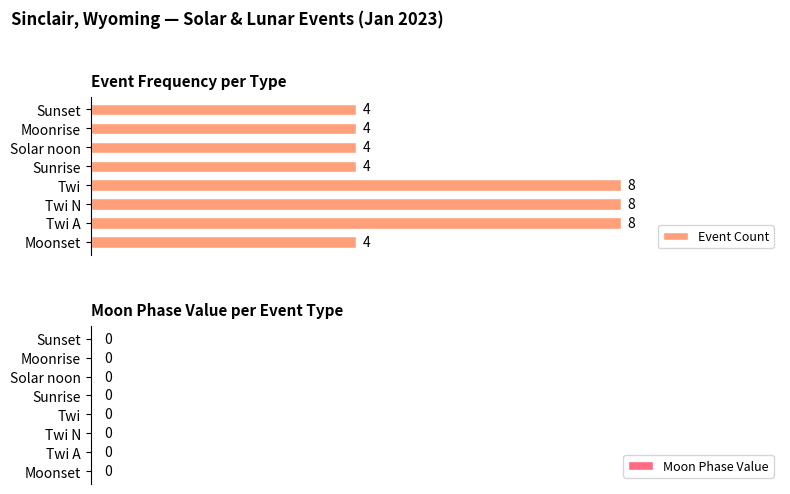

The value at Solar noon is 6. True or false?

False